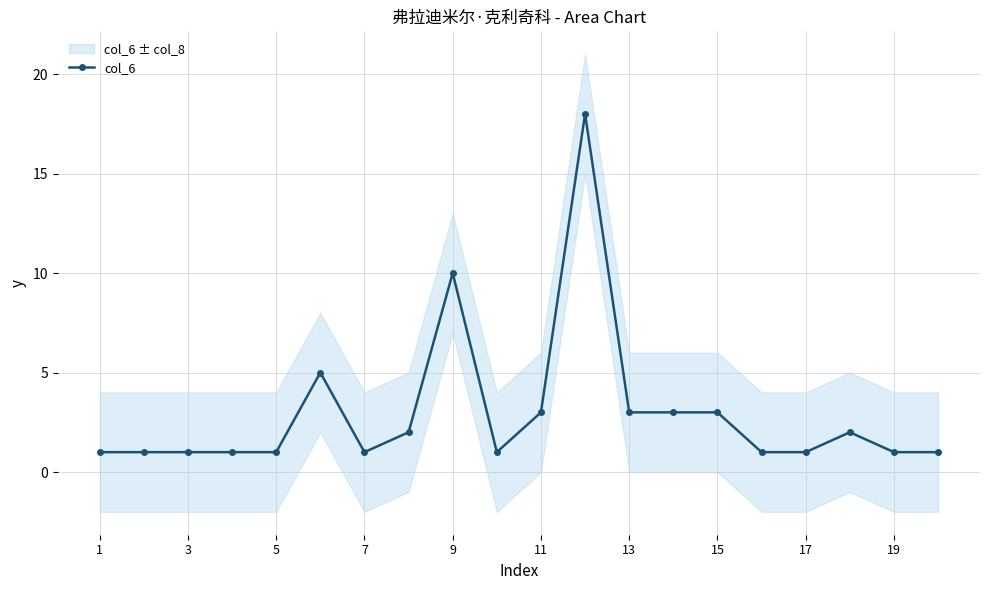

True or false: col_6 has a value of 1 at 1.

True